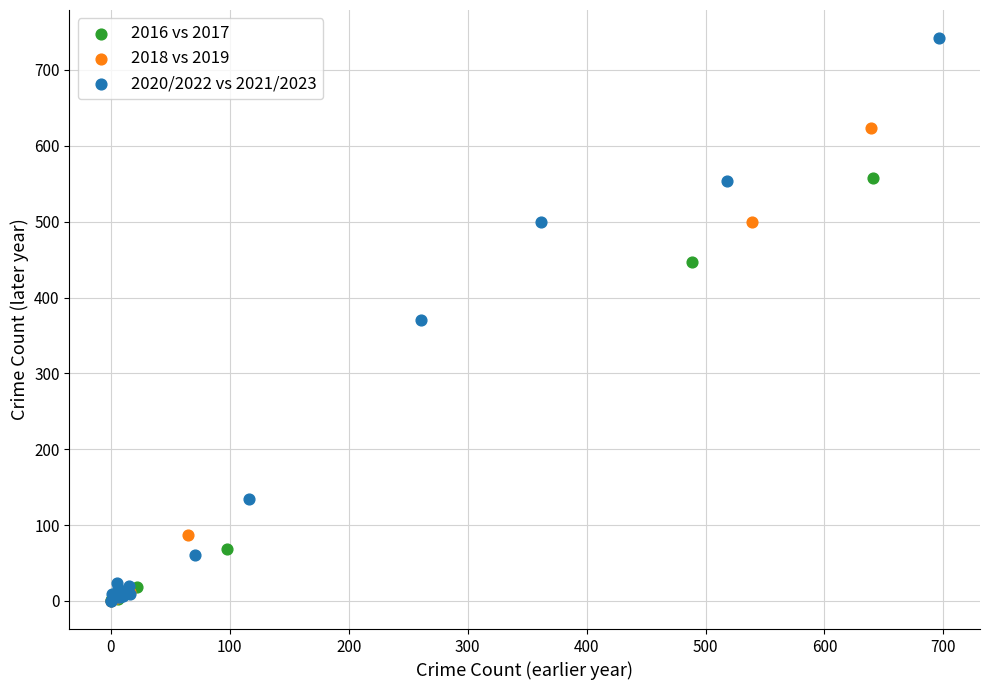

Which series has the widest spread of Y values?

2020/2022 vs 2021/2023